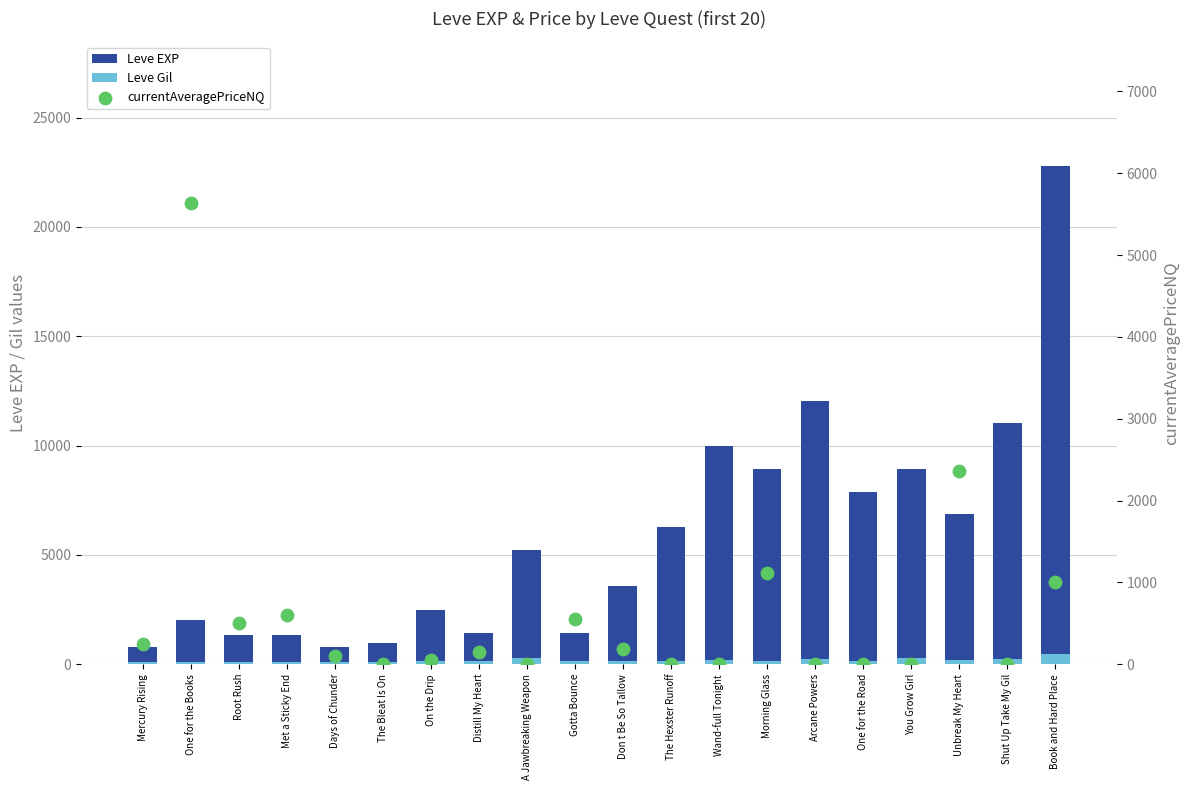

What are all the series names shown in the legend?

Leve EXP, Leve Gil, currentAveragePriceNQ